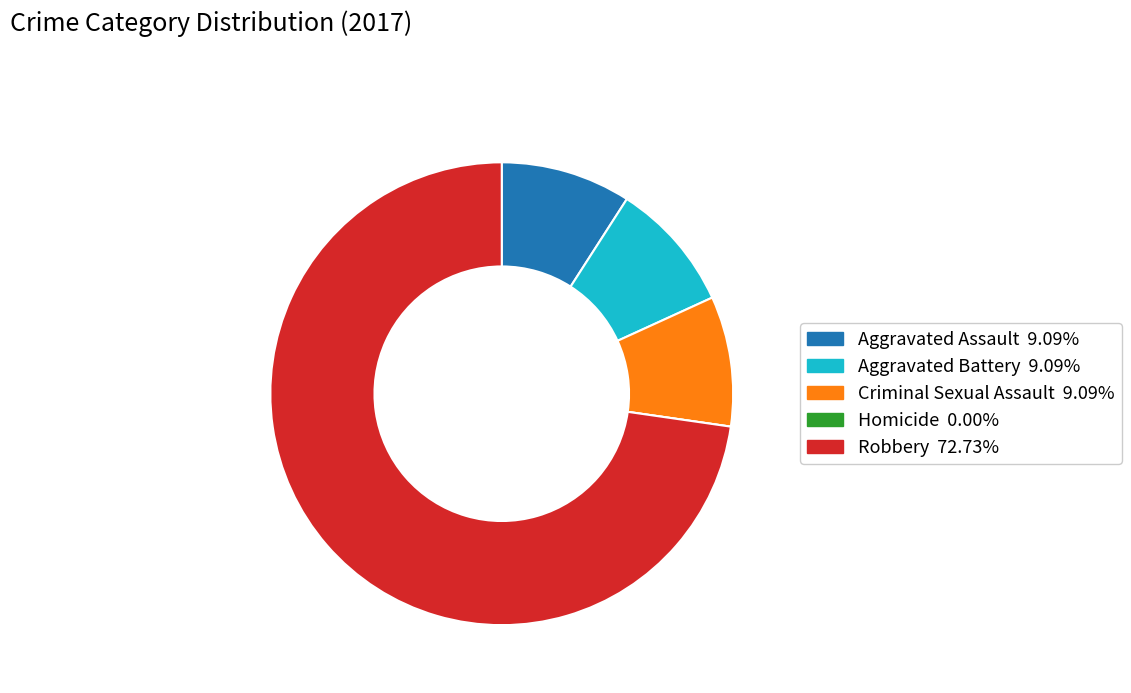

What is the ratio of the value at Criminal Sexual Assault to the value at Robbery?

0.1